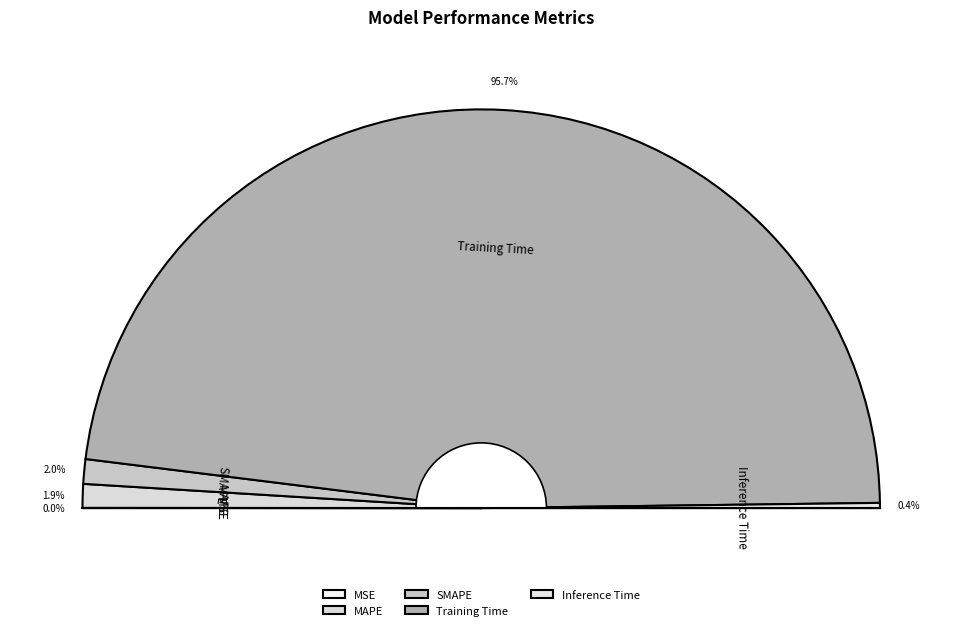

Is there any slice that represents more than half of the pie?

Yes